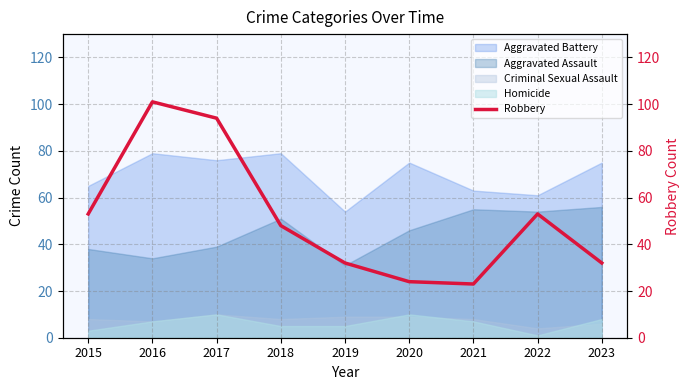

Reading left to right, extract all data points from this chart.

53	101	94	48	32	24	23	53	32